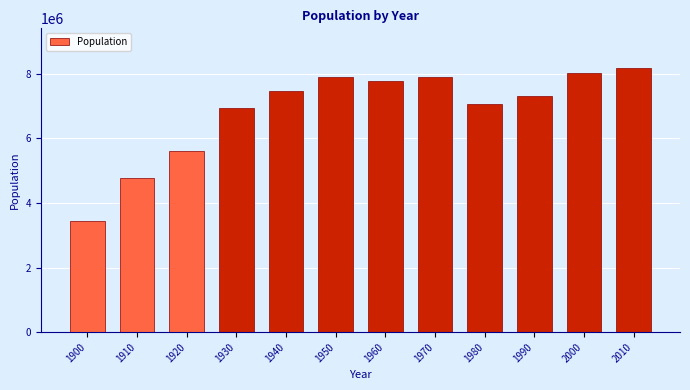

What is the approximate value at 2000?

8008278